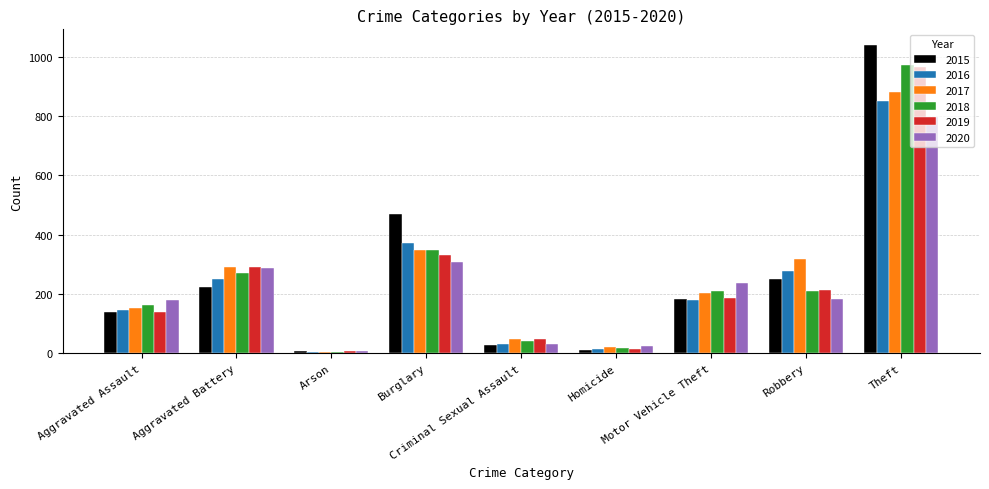

What is the maximum value for 2018?

973